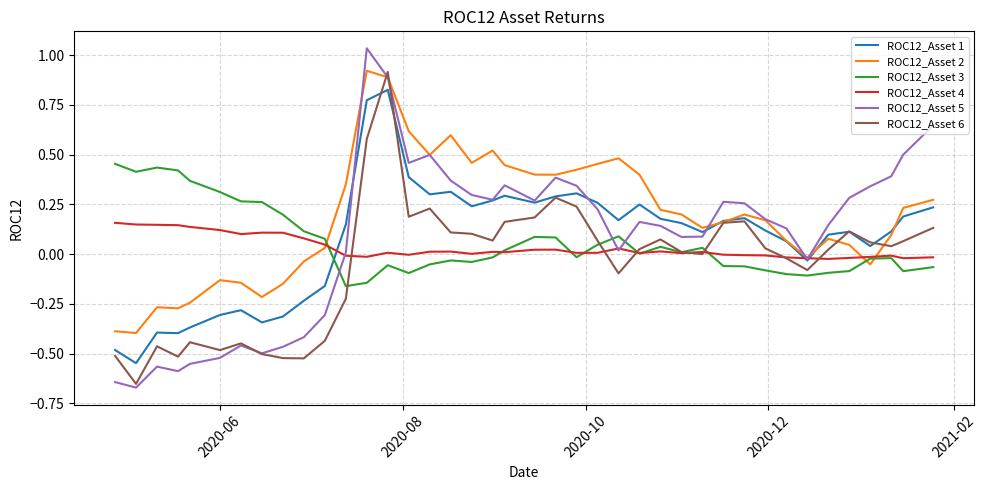

Which series has the widest spread of values?

ROC12_Asset 5